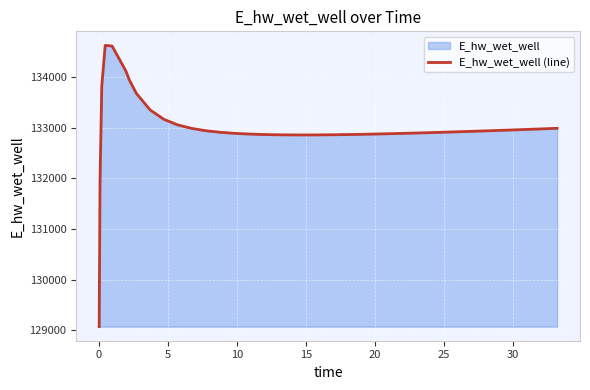

What is the difference between the maximum and minimum values?

5557.7